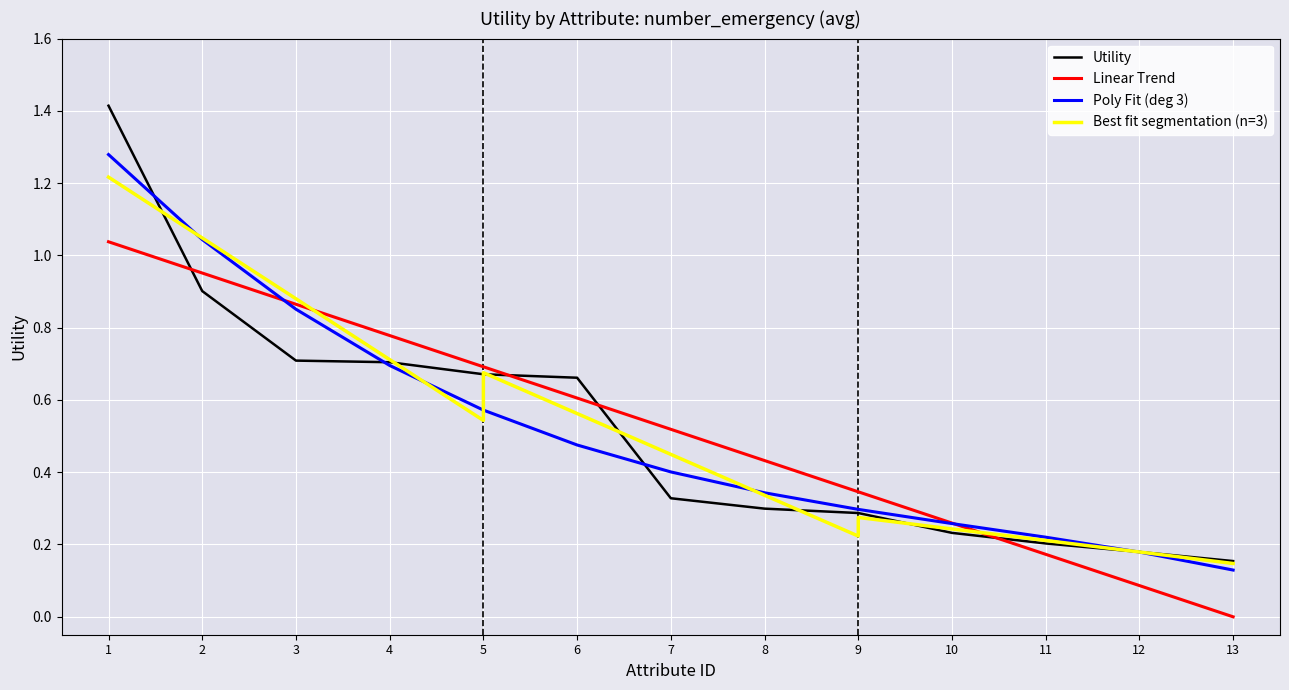

The value of Utility at 8 is 0.1. True or false?

False